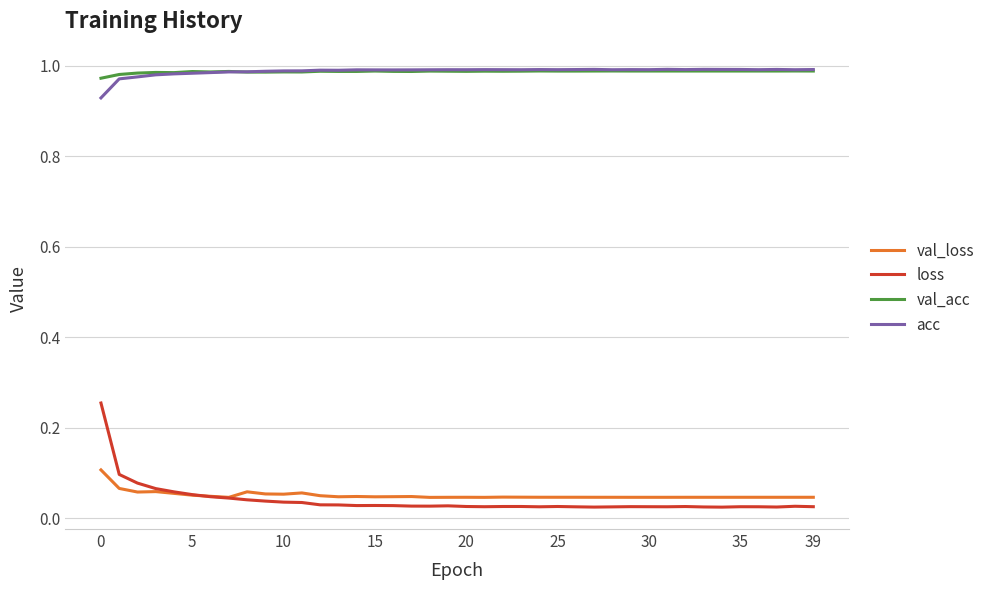

Does the chart display data point markers on the line(s)?

No